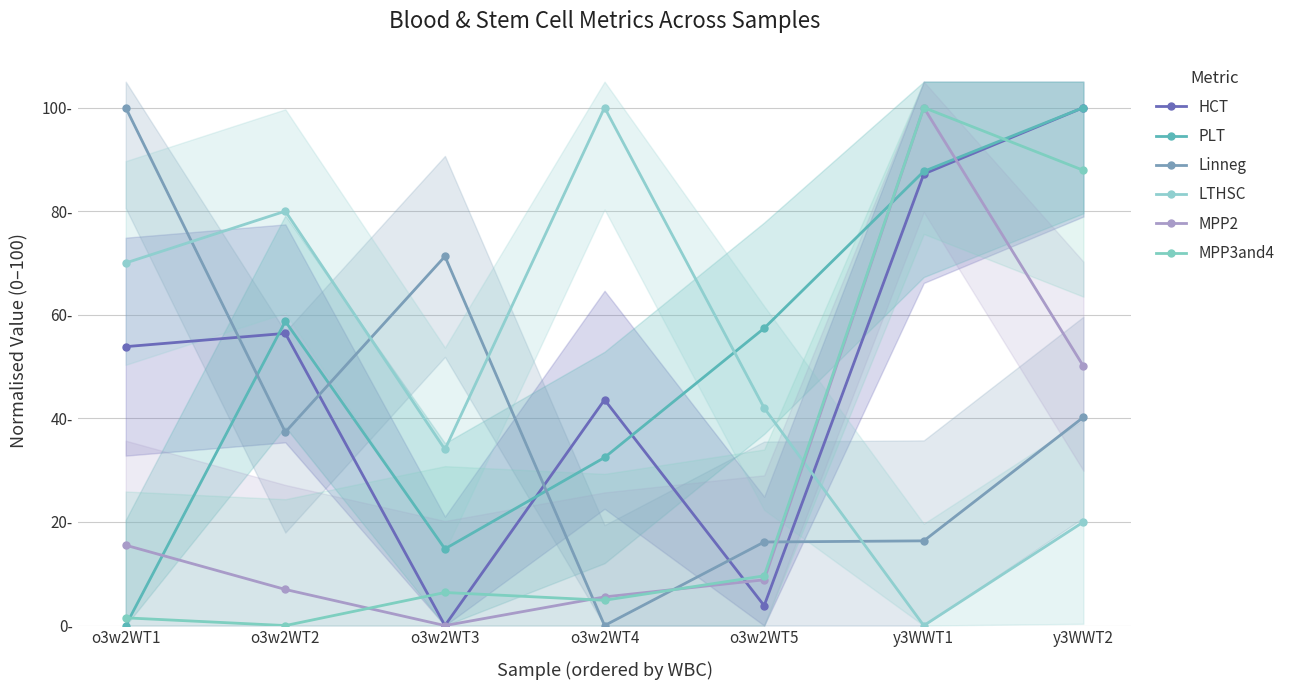

How many categories are shown in the chart?

7